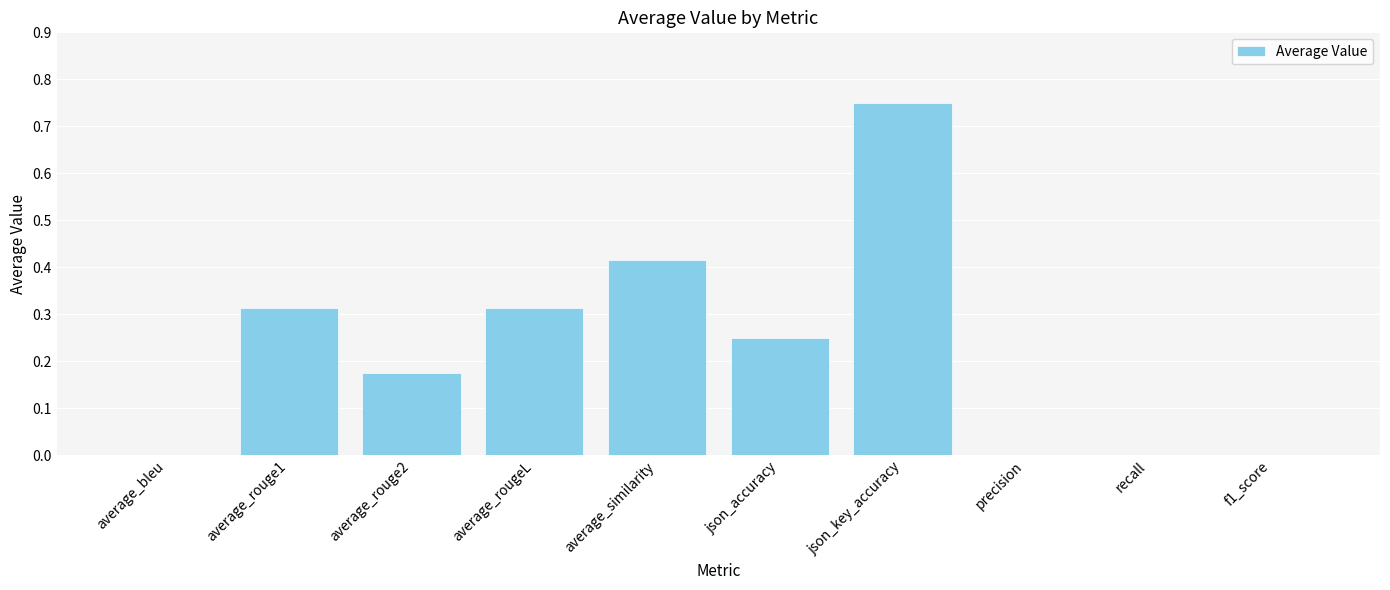

Count the values in the range 0 to 1.

10